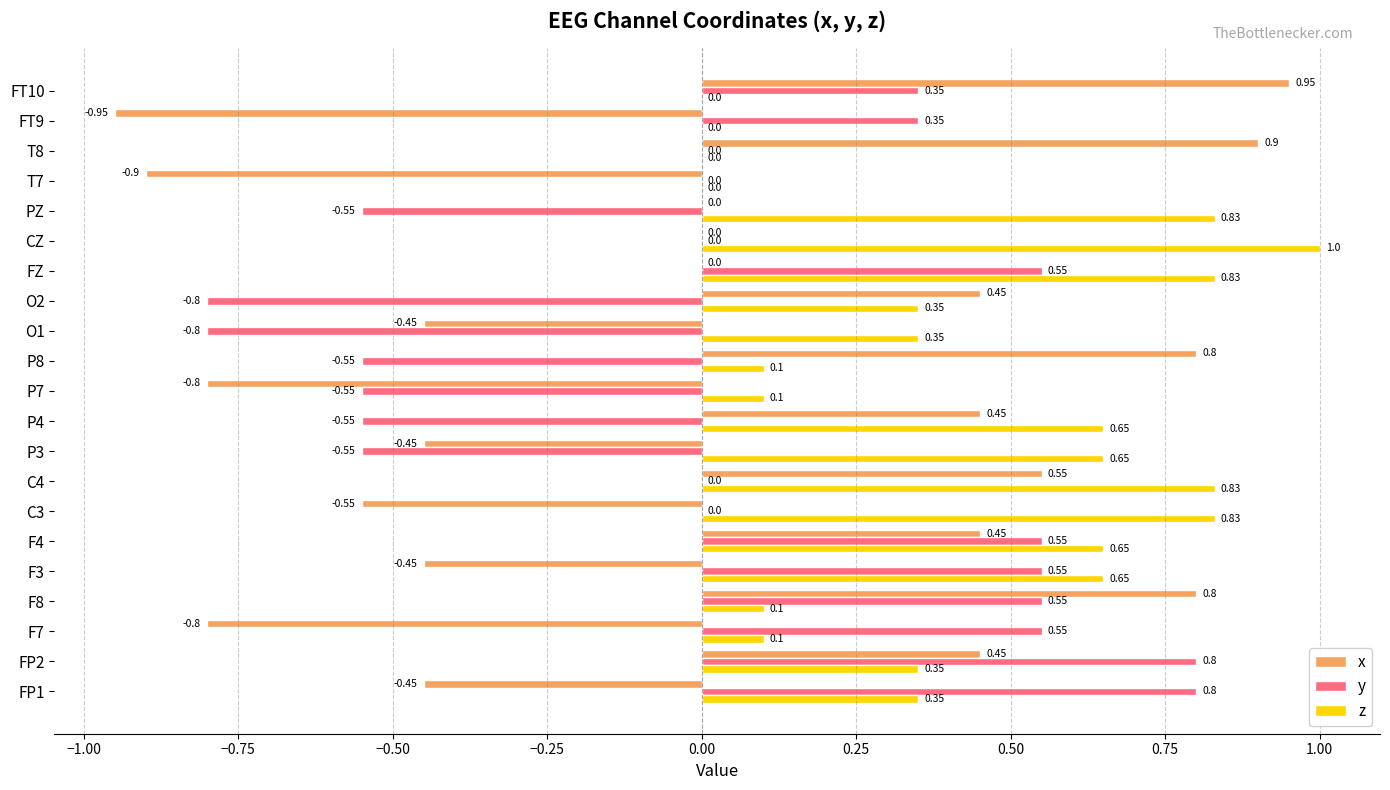

What is the sum of the z values at F7 and PZ?

0.9